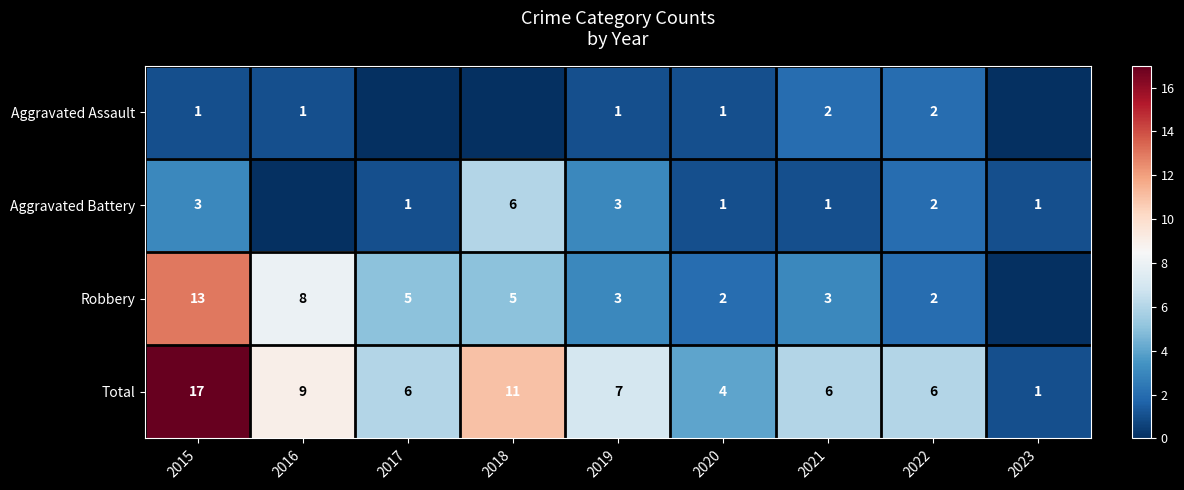

The value of Aggravated Assault at 2015 is 2. True or false?

False